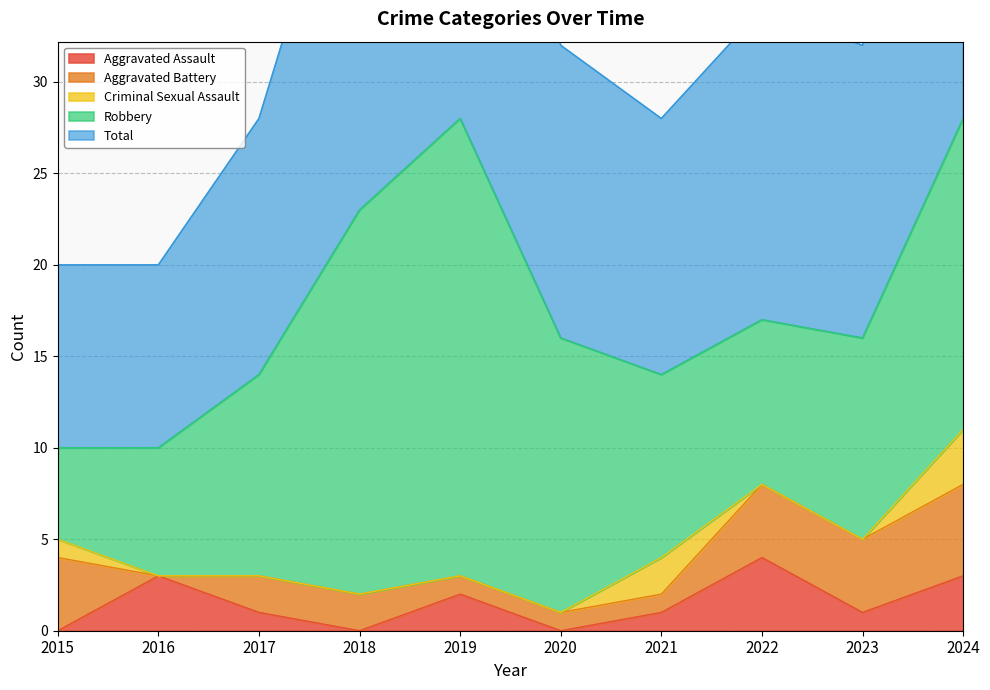

Which series has the largest range (max minus min)?

Robbery